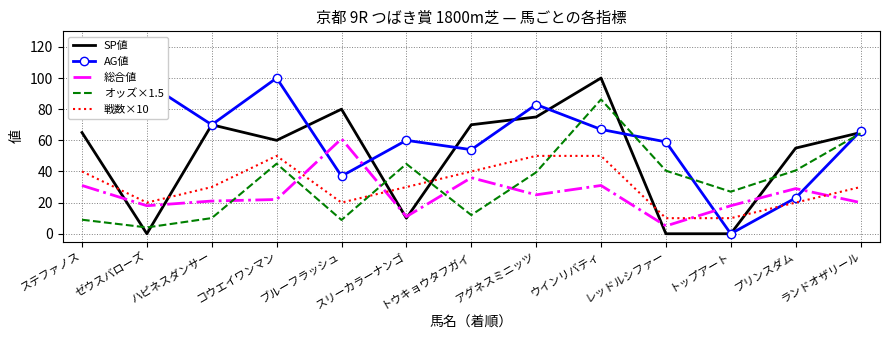

What are all the series names shown in the legend?

SP値, AG値, 総合値, オッズ×1.5, 戦数×10